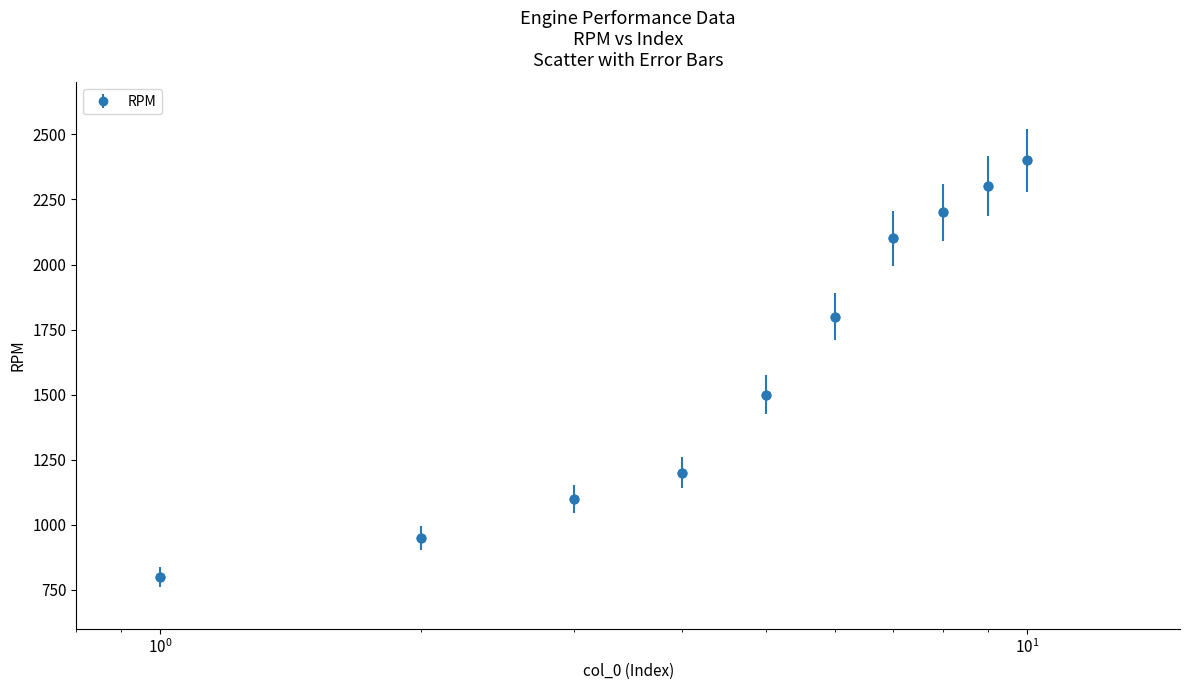

What is the value of the 9th point from the left?

2300